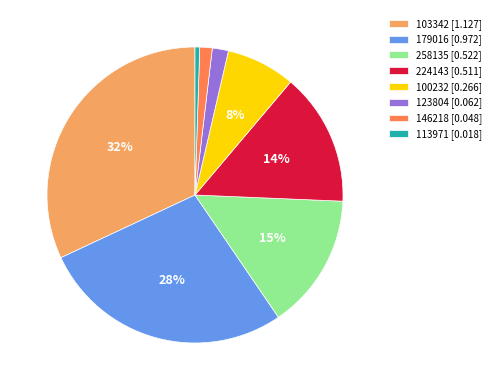

To the nearest percent, what percentage of the pie is 100232 [0.266]?

8%